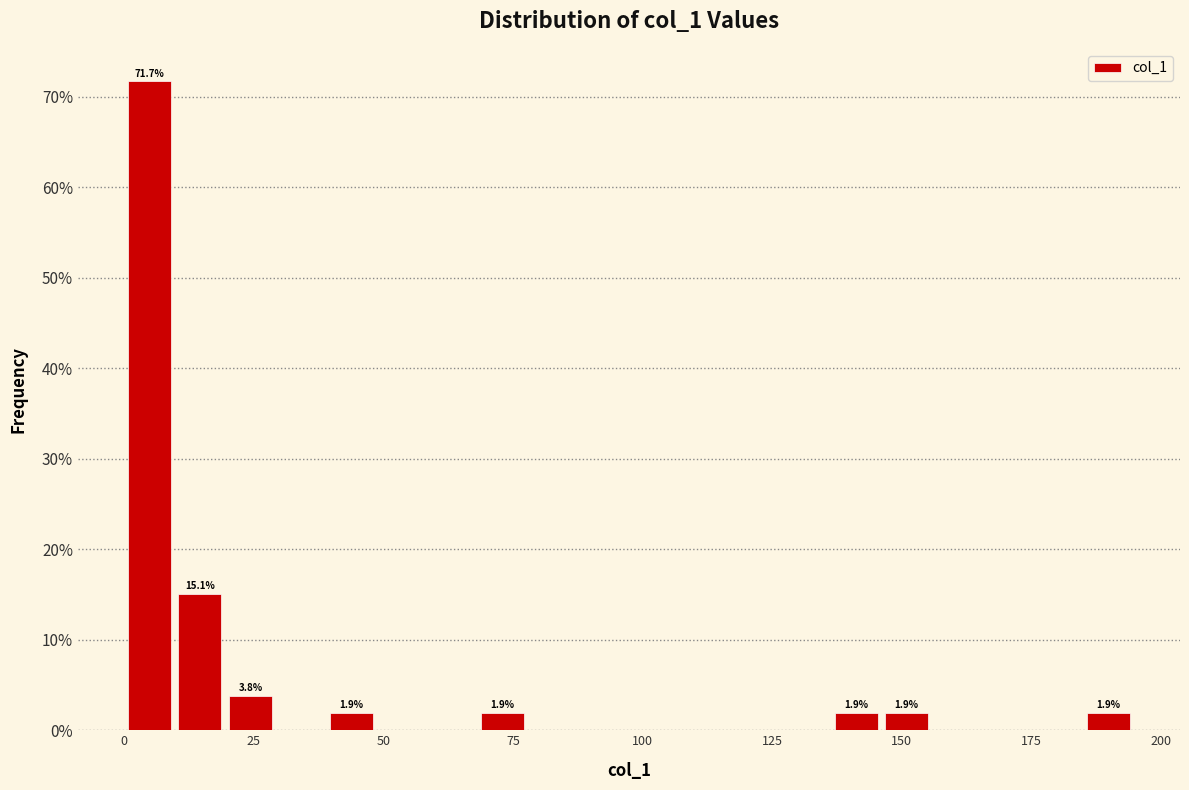

Around what value on the x-axis is the tallest bar? Give the approximate position of its centre, as read against the axis.

5